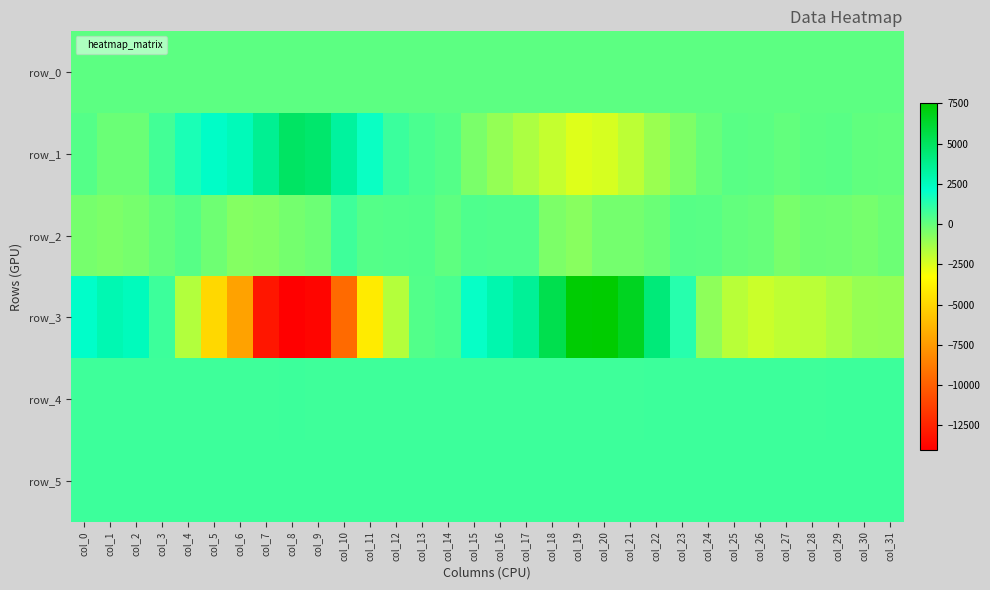

At which label does row_2 first exceed -148?

col_3